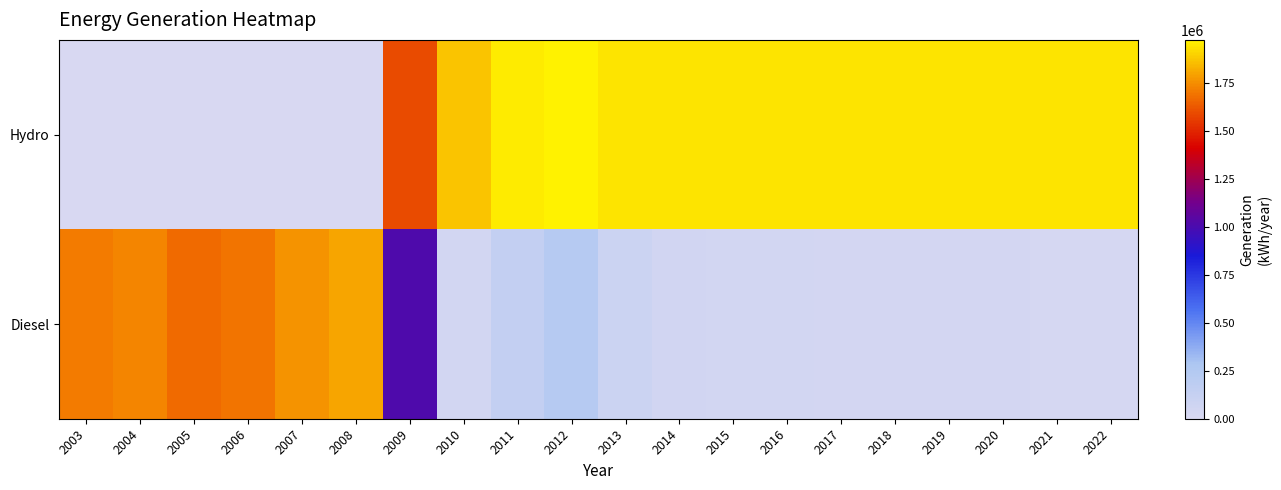

Which series has the widest spread of values?

Hydro